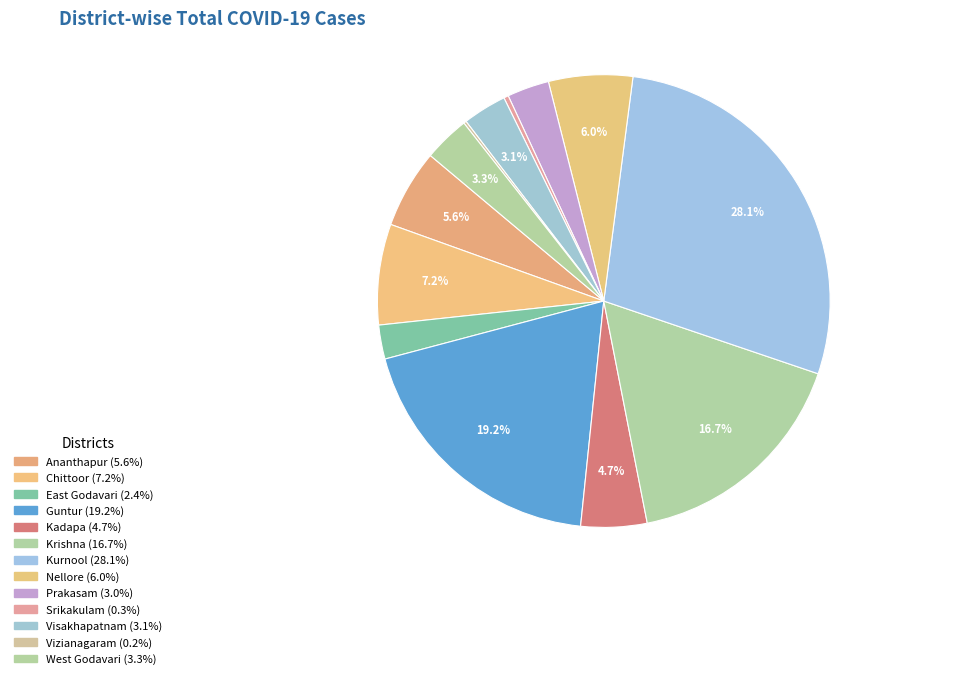

To the nearest percent, what is the average slice percentage?

8%